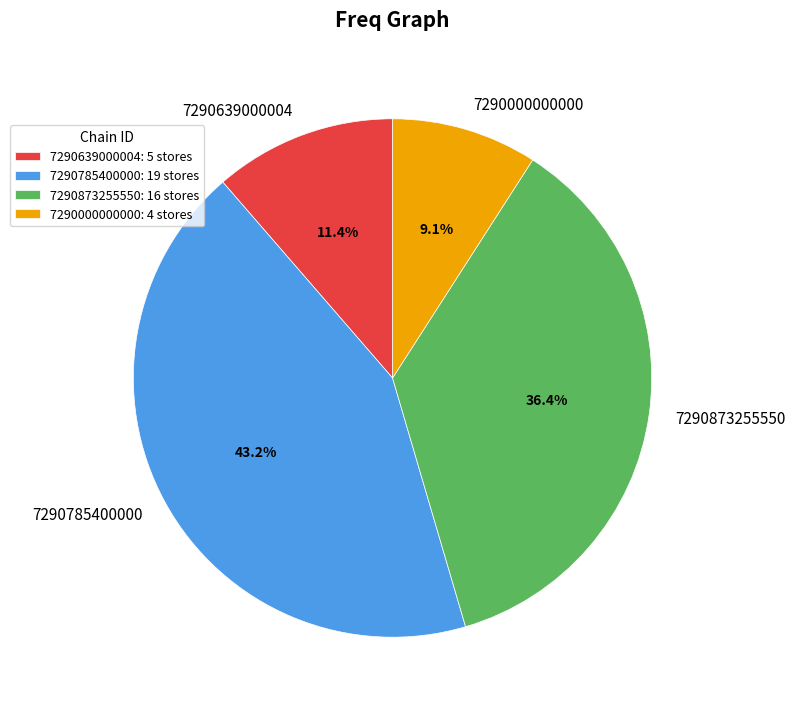

Does 7290785400000 account for over 50% of the chart?

No